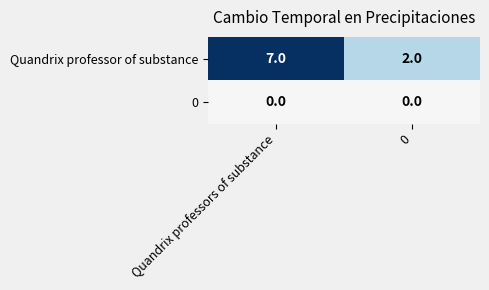

Rank the series by their average value, from highest to lowest.

Quandrix professor of substance, 0